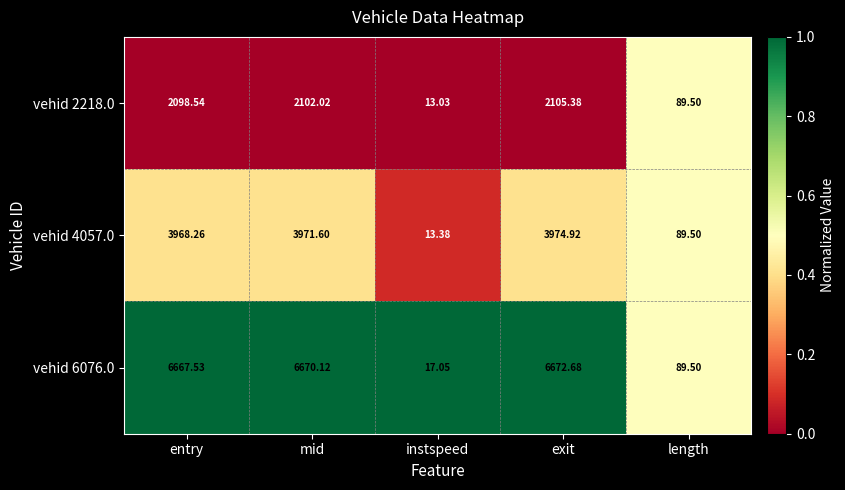

Where does the vehid 4057.0 series first go above 3968?

entry